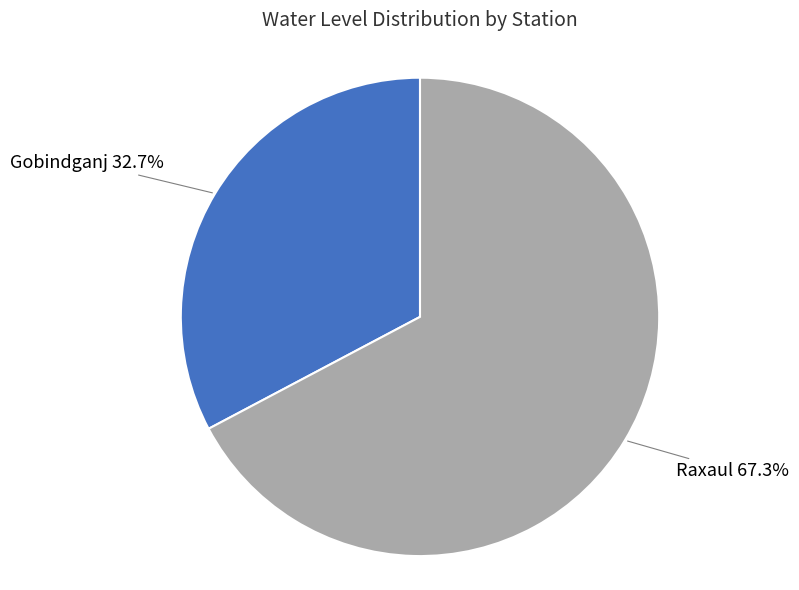

Count the number of slices in the pie.

2